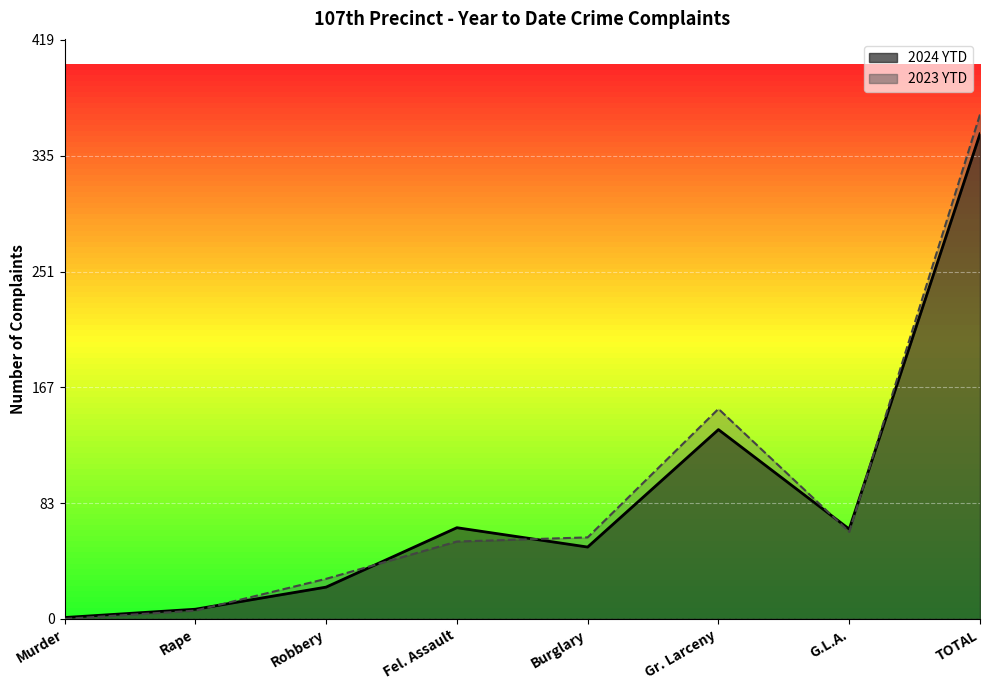

At which label does 2024 YTD first exceed 65?

Fel. Assault